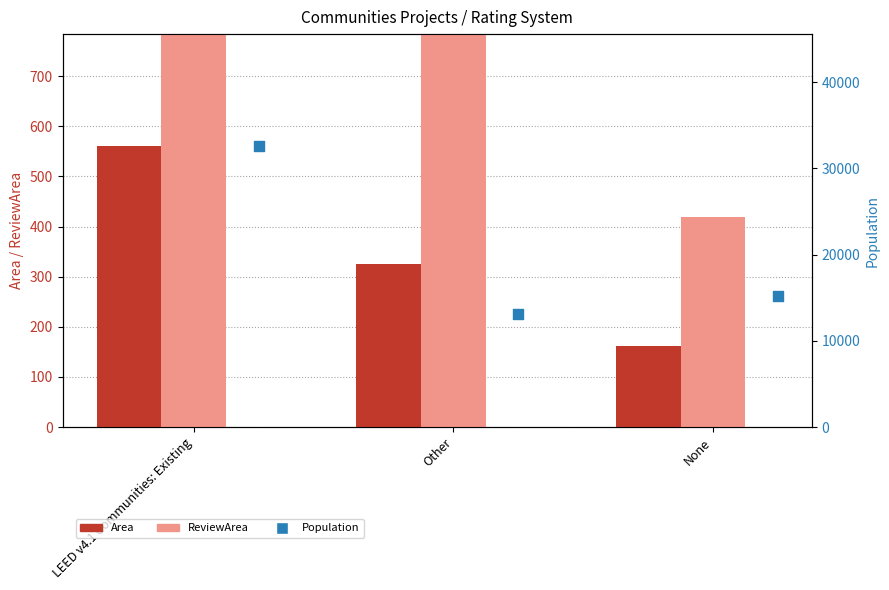

At how many categories does at least one series exceed 716?

2